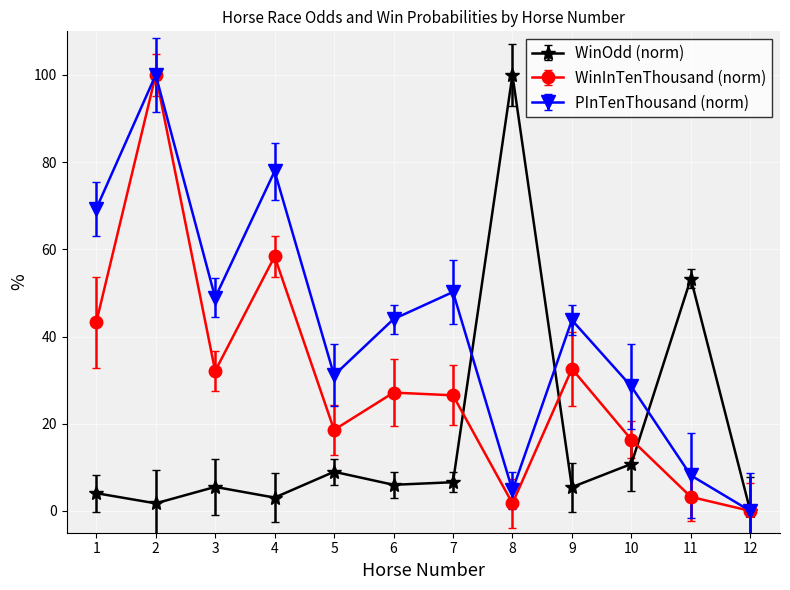

In PInTenThousand (norm), how many points are lower than both neighbors (excluding endpoints)?

3